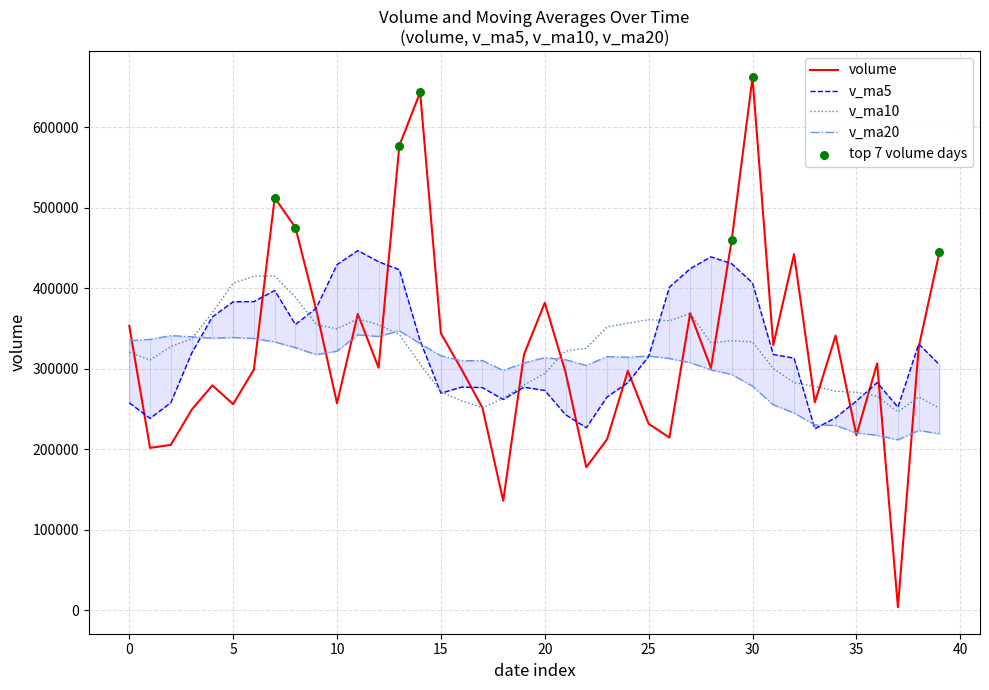

Which series has the largest total across all categories?

v_ma5